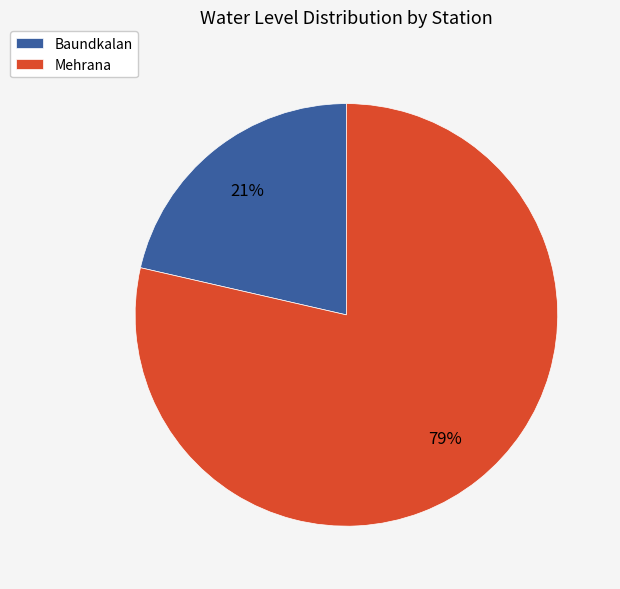

Is it true that Mehrana is 79% of the pie?

True